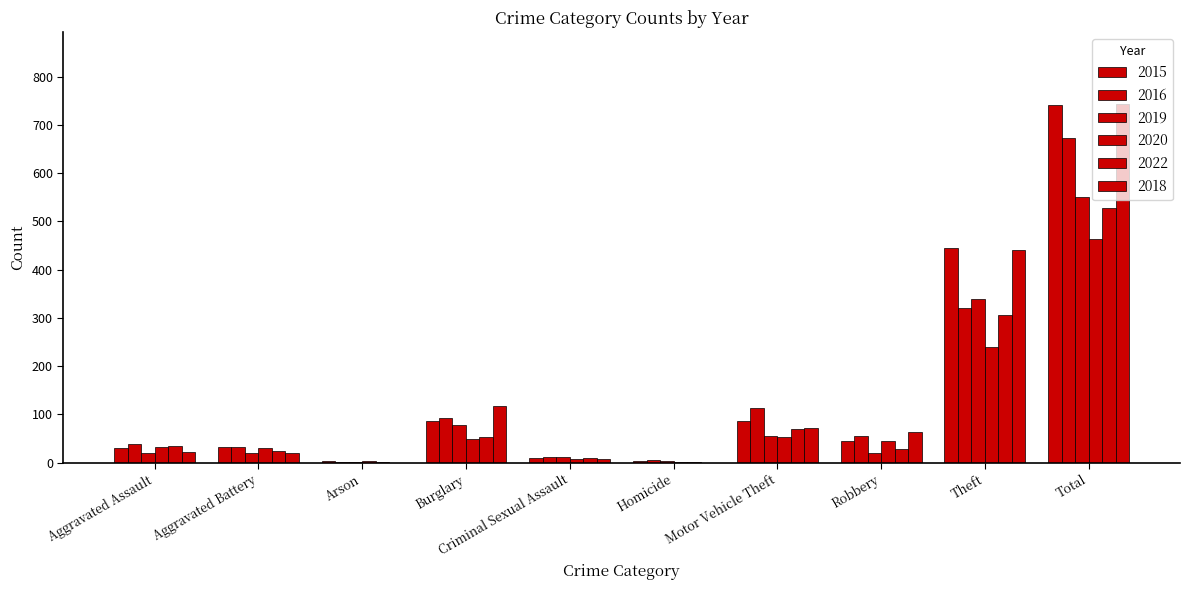

Between Aggravated Battery and Criminal Sexual Assault, which series saw the biggest shift?

2015